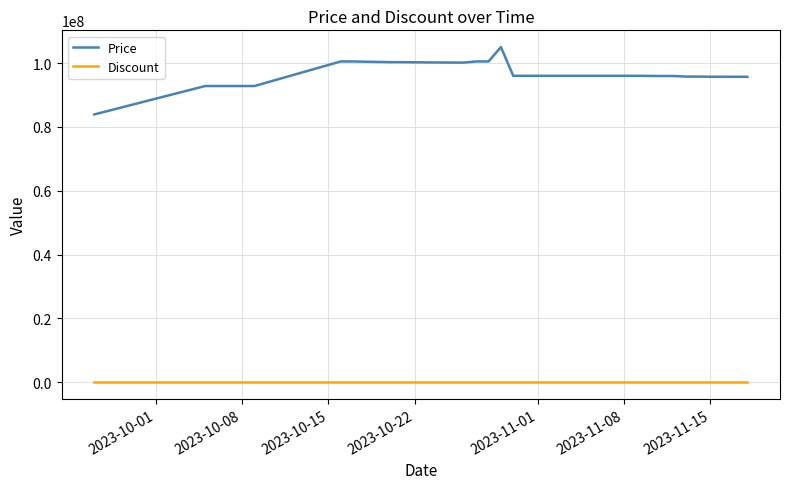

What is the maximum value shown in the chart?

105000000